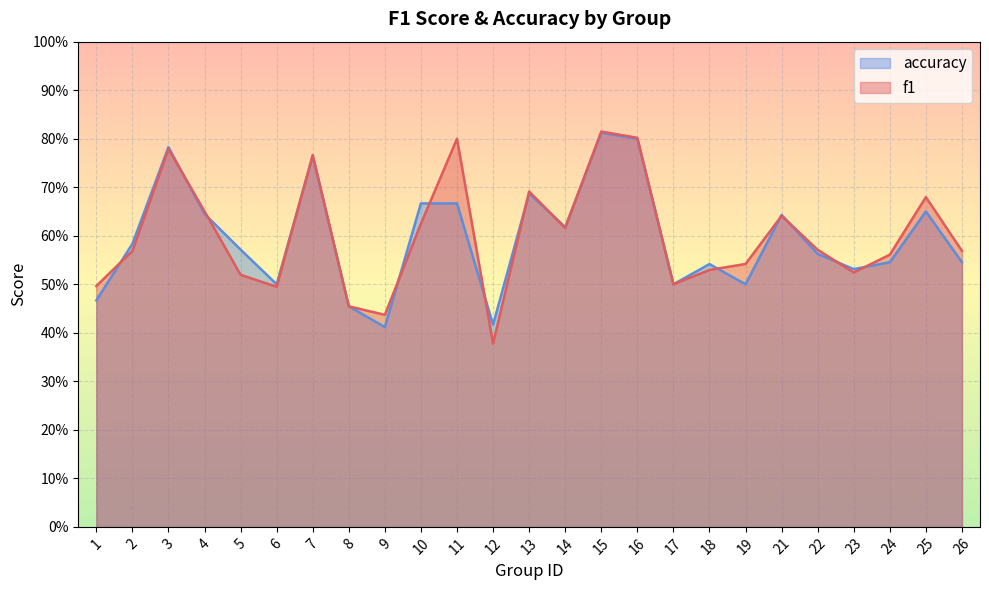

In accuracy, how many points are lower than both neighbors (excluding endpoints)?

7